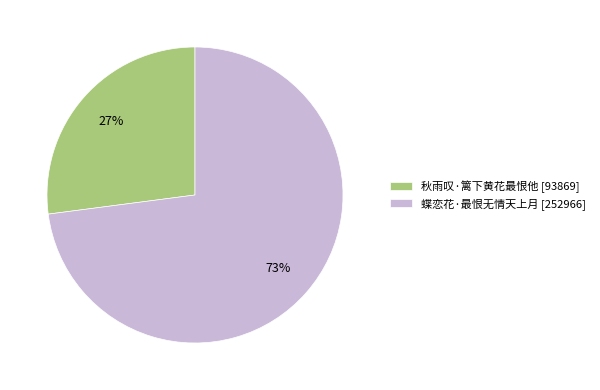

Which slice represents more than half of the pie?

蝶恋花·最恨无情天上月